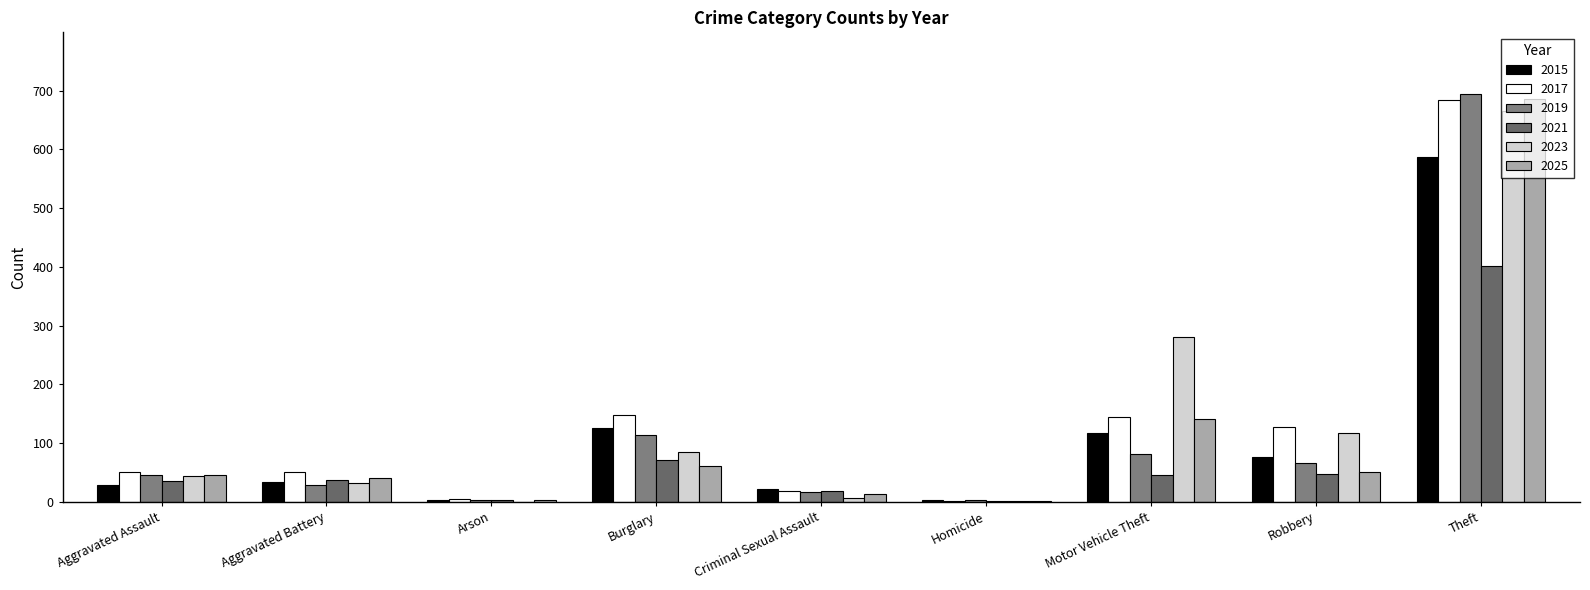

What are all the series names shown in the legend?

2015, 2017, 2019, 2021, 2023, 2025